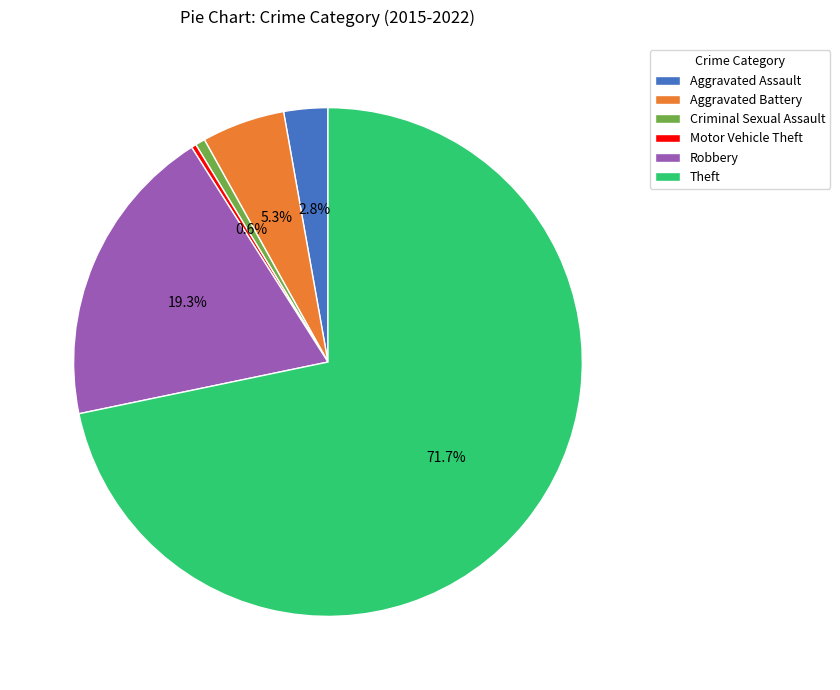

Does any single category account for the majority?

Yes